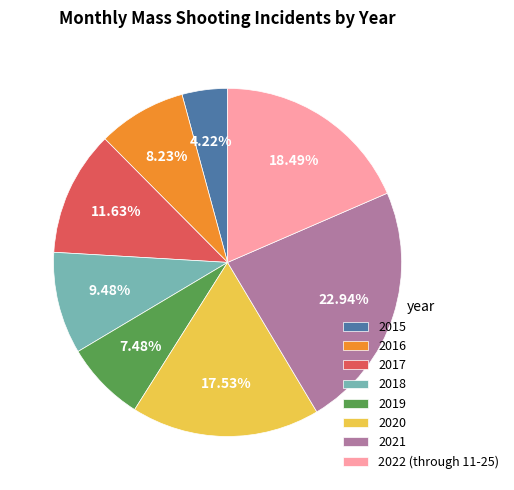

Is 2016 the majority of the pie?

No